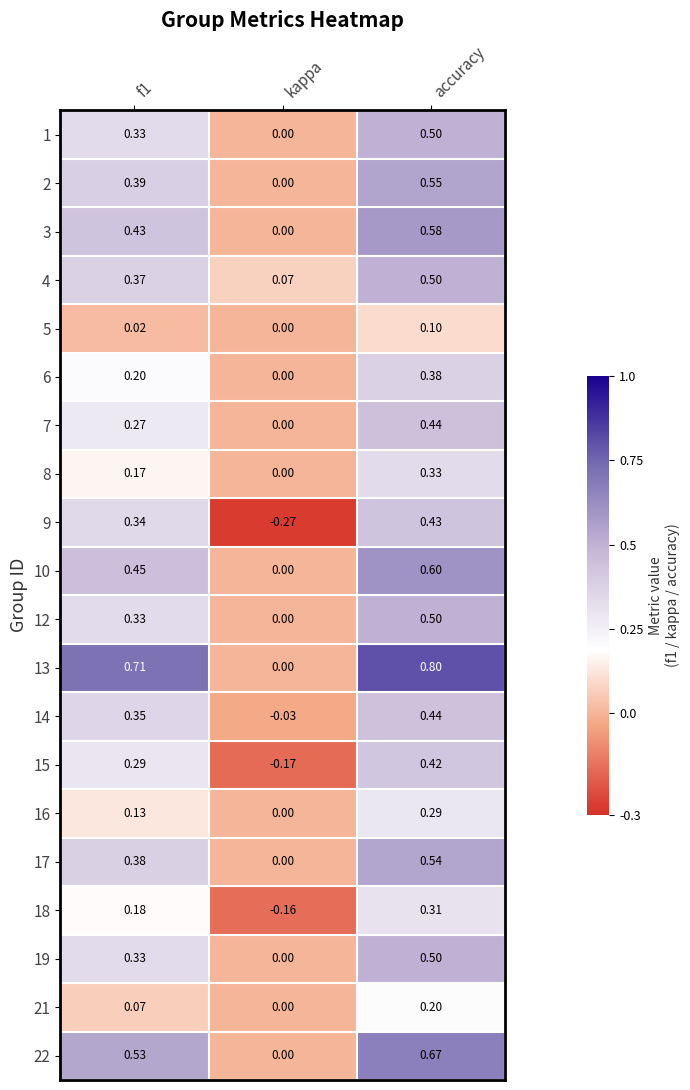

At which category is the sum across all series the highest?

accuracy